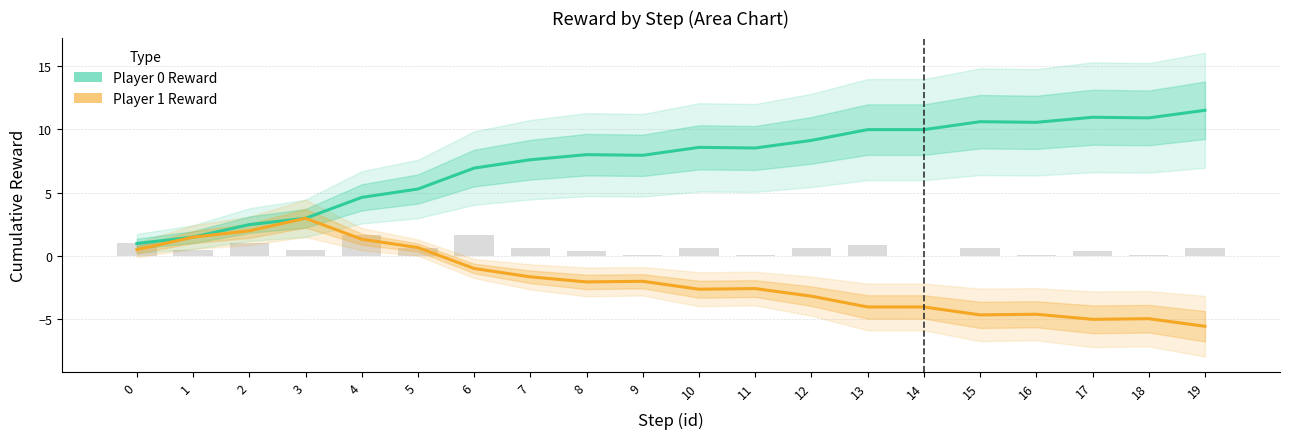

At which label does Player 1 Reward reach its minimum?

19